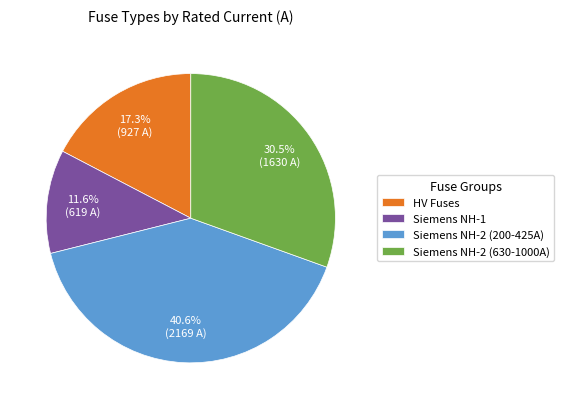

Is there any slice that represents more than half of the pie?

No